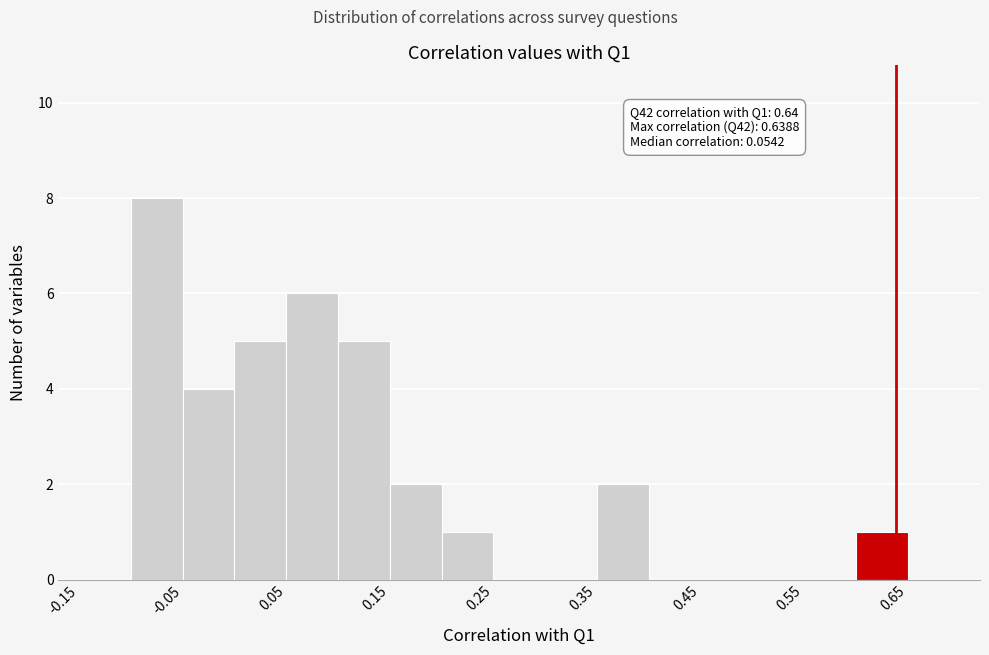

Over which range of the x-axis is the bar tallest?

-0.10 to -0.05